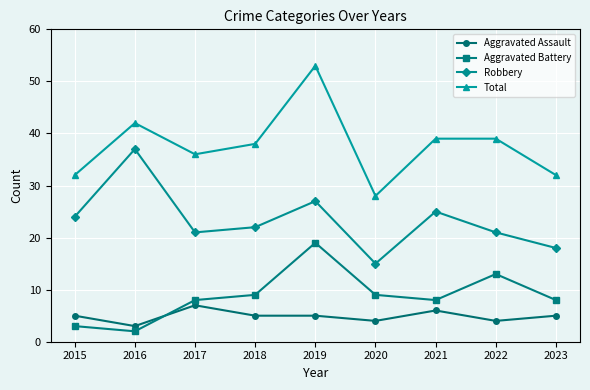

Reading left to right, transcribe all the data shown in this chart.

Aggravated Assault: 5	3	7	5	5	4	6	4	5
Aggravated Battery: 3	2	8	9	19	9	8	13	8
Robbery: 24	37	21	22	27	15	25	21	18
Total: 32	42	36	38	53	28	39	39	32